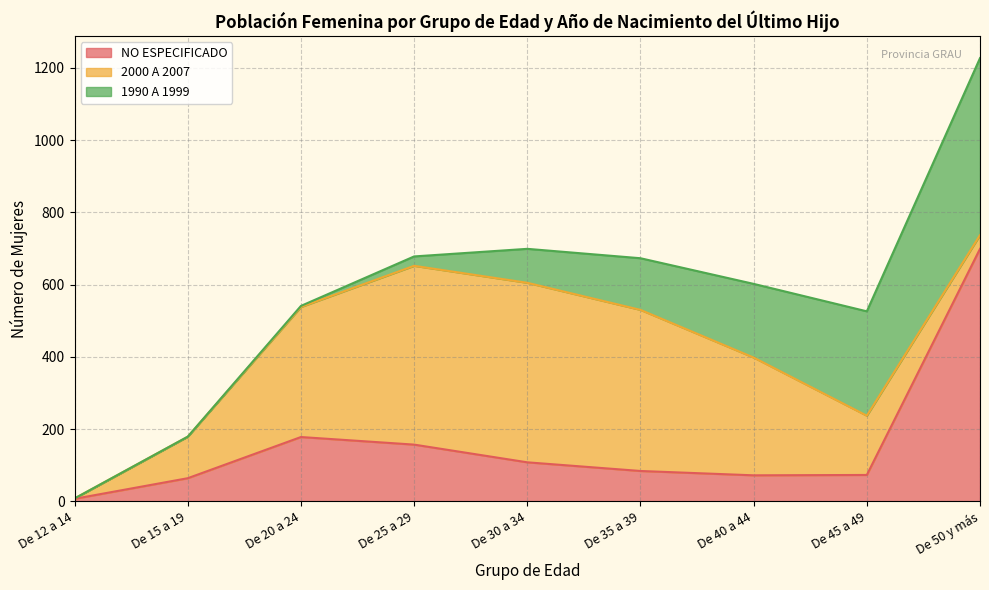

Reading right to left, list all the values displayed in this chart.

NO ESPECIFICADO: De 50 y más=699	De 45 a 49=73	De 40 a 44=72	De 35 a 39=84	De 30 a 34=108	De 25 a 29=157	De 20 a 24=178	De 15 a 19=64	De 12 a 14=7
2000 A 2007: De 50 y más=38	De 45 a 49=164	De 40 a 44=326	De 35 a 39=446	De 30 a 34=497	De 25 a 29=495	De 20 a 24=360	De 15 a 19=115	De 12 a 14=1
1990 A 1999: De 50 y más=490	De 45 a 49=289	De 40 a 44=204	De 35 a 39=143	De 30 a 34=94	De 25 a 29=26	De 20 a 24=3	De 15 a 19=0	De 12 a 14=0